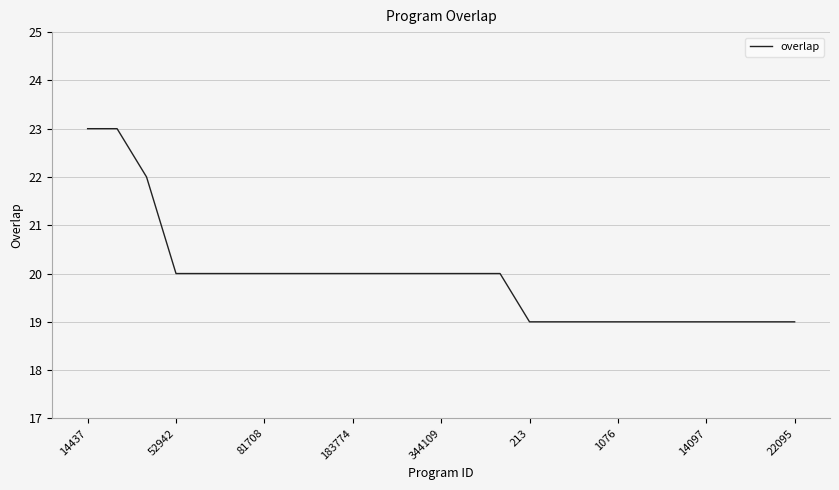

What is the difference between the maximum and minimum values?

4